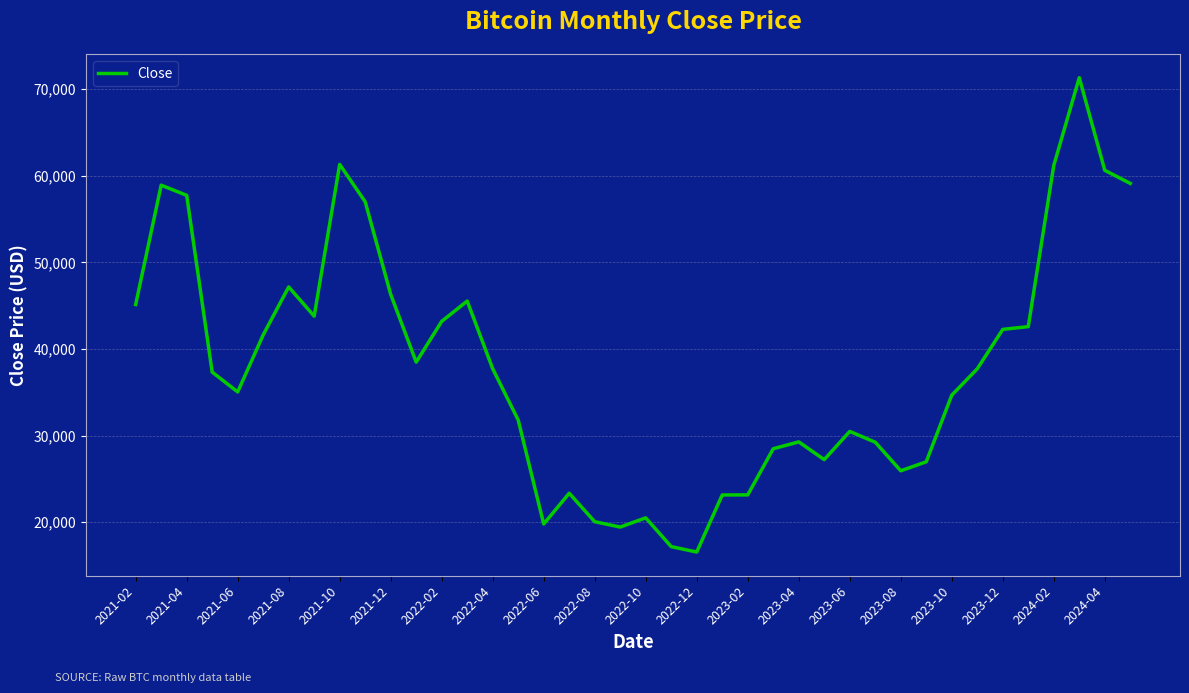

How many distinct data groups are displayed?

1